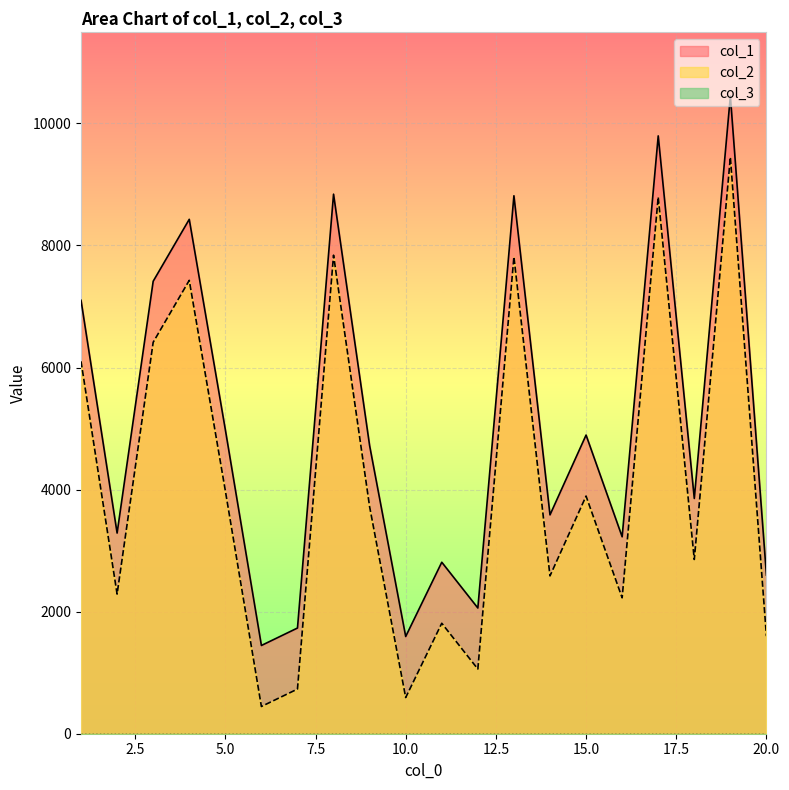

What is the greatest value displayed?

10448